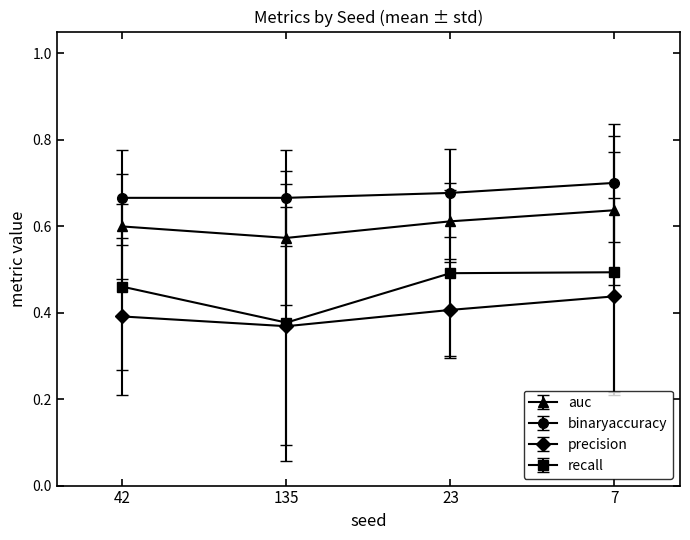

What is the label of the 3rd point from the left?

23